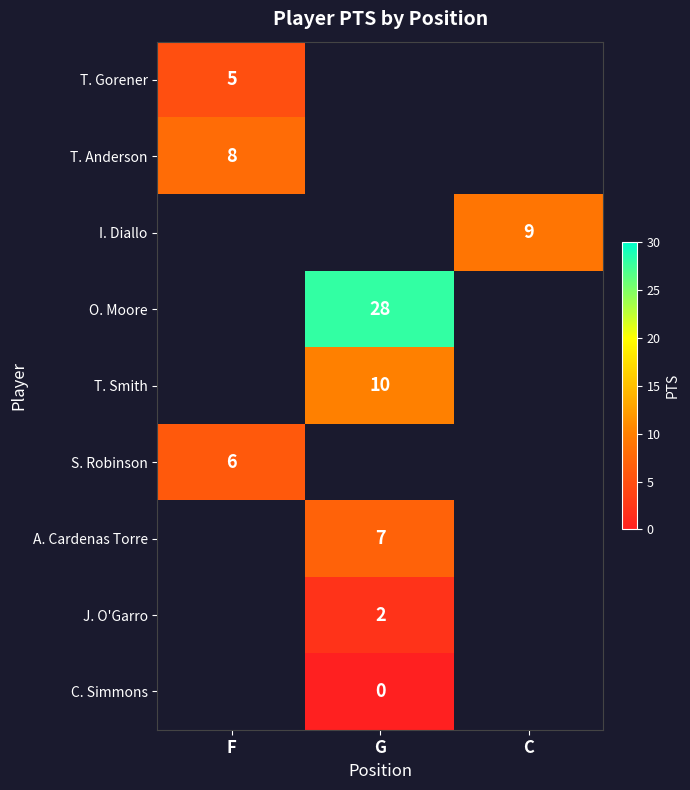

Between F and G, which is larger?

G